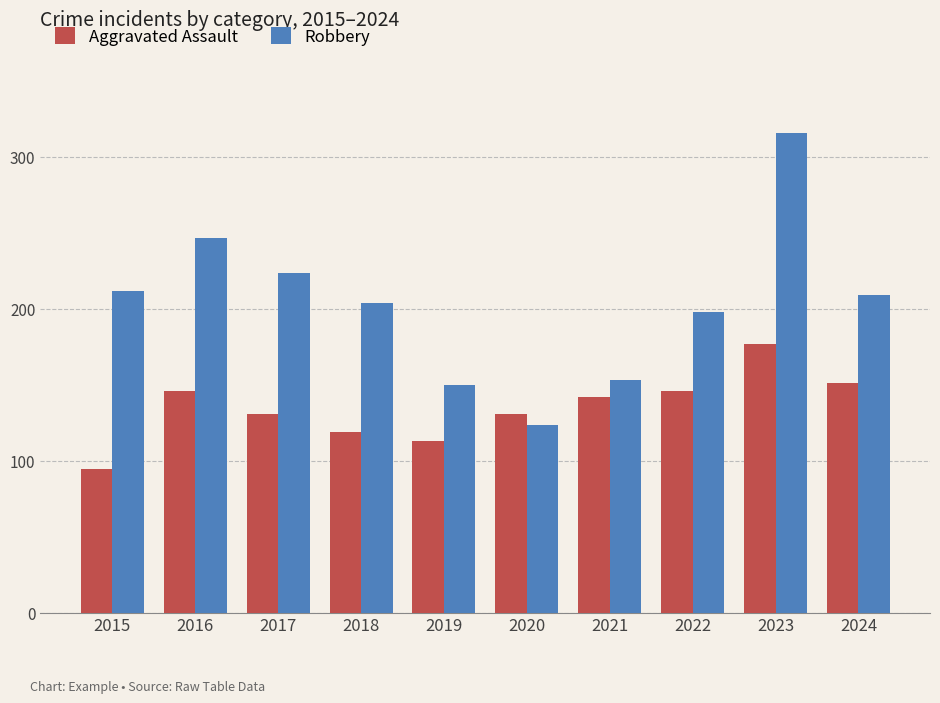

What is the total value across all series at 2015?

307